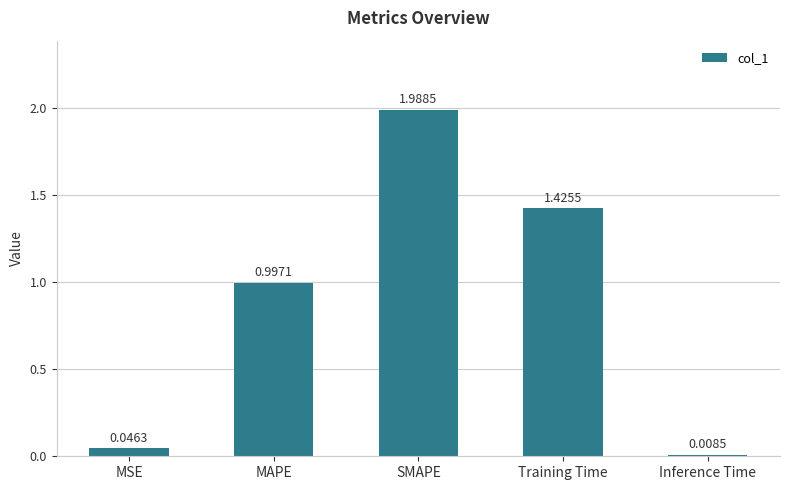

What is the sum of all values?

4.5